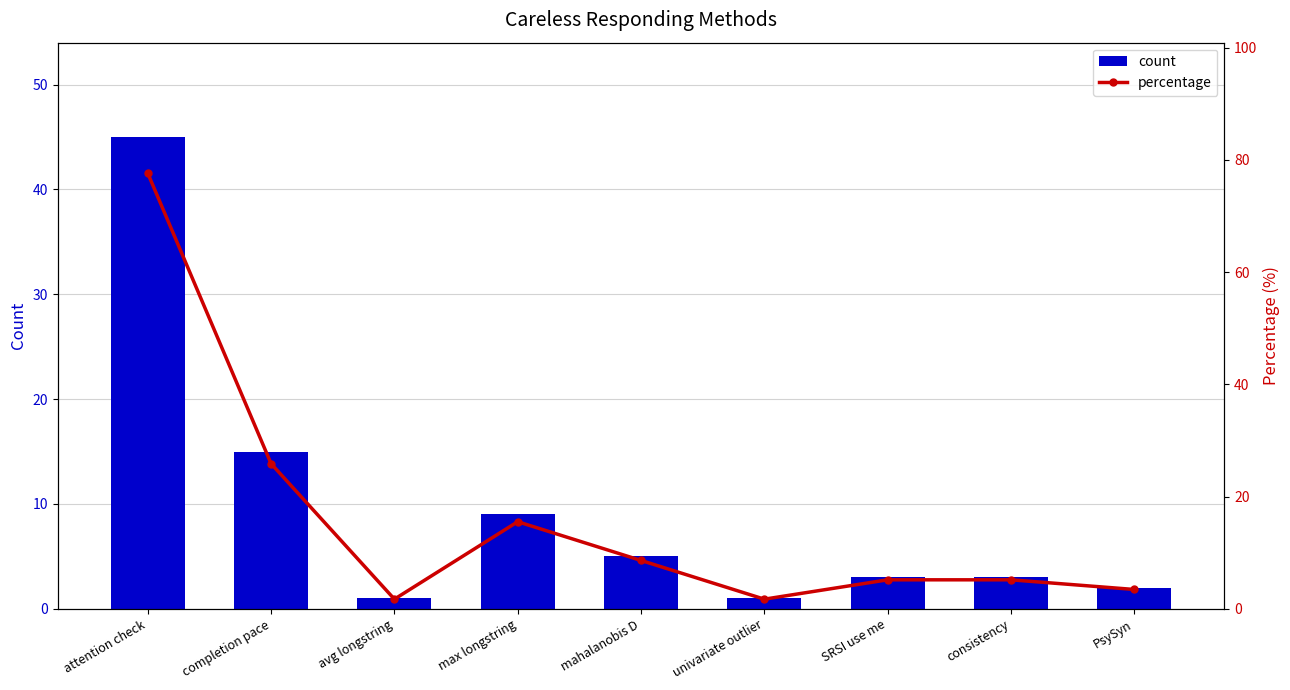

Are the bars horizontal?

No